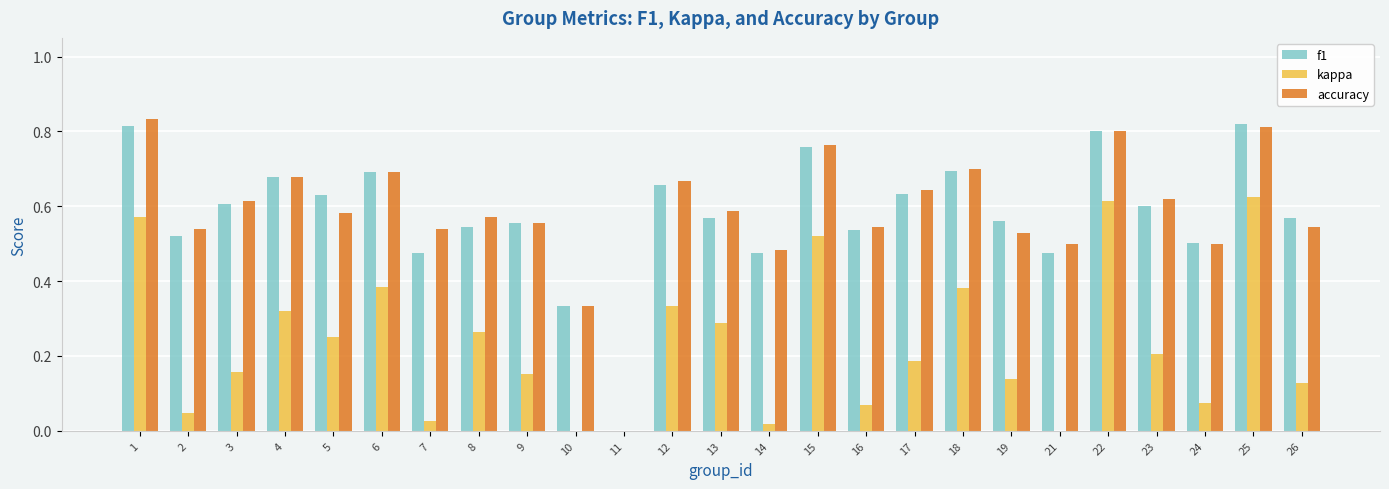

What is the average value of the accuracy series?

0.6